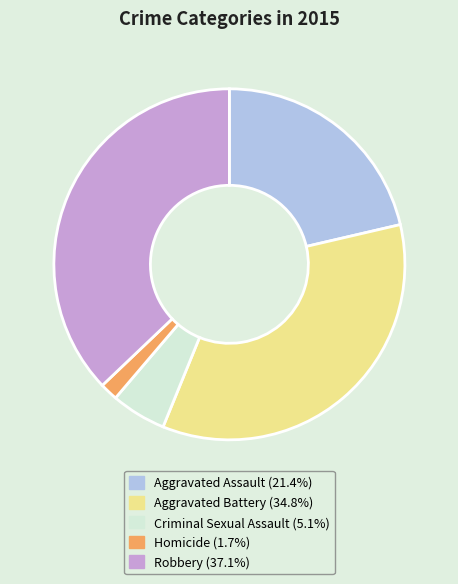

Is it true that Robbery is 37% of the pie?

True